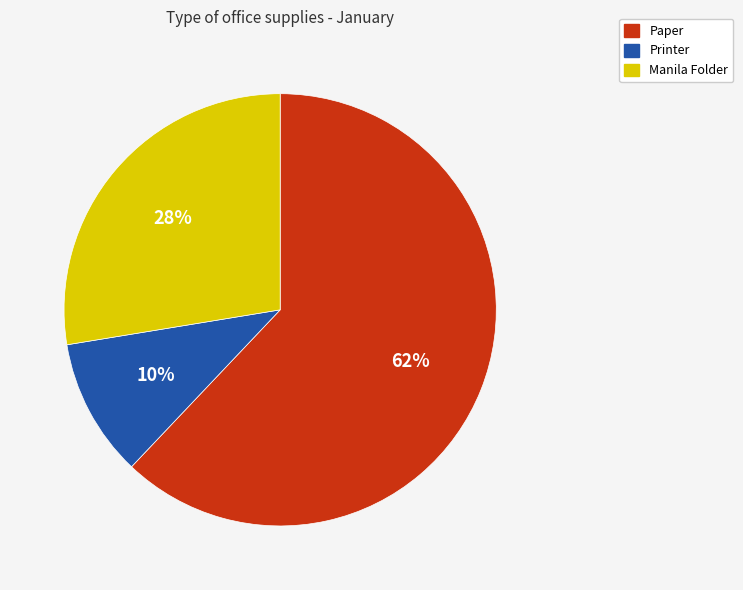

Is there any slice that represents more than half of the pie?

Yes